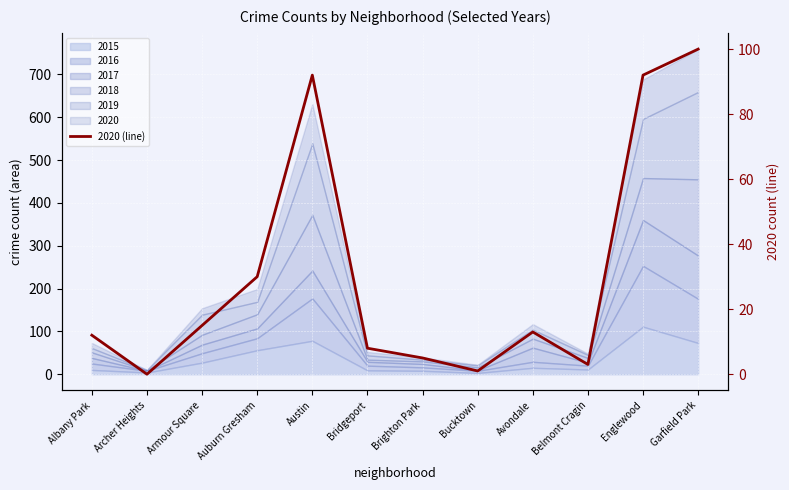

What position from the left is Bucktown?

8